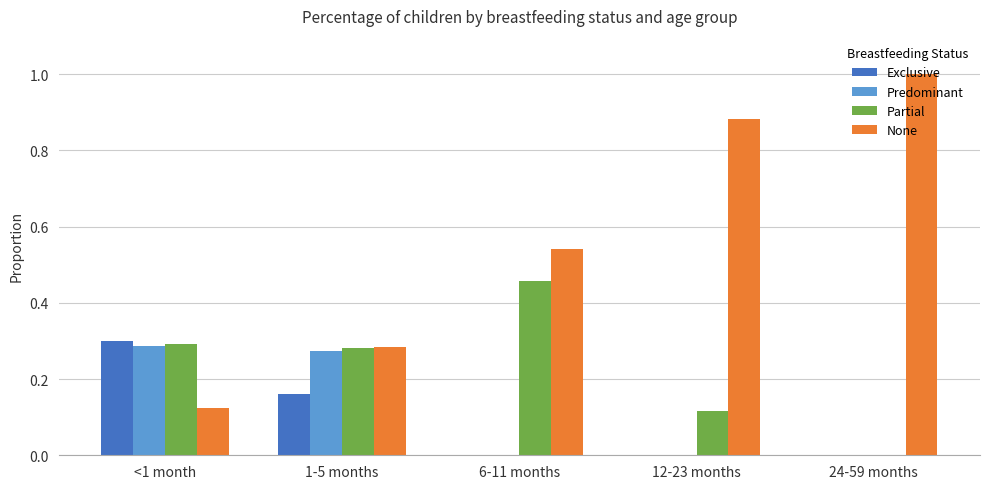

Count the None values in the range 0 to 1.

5